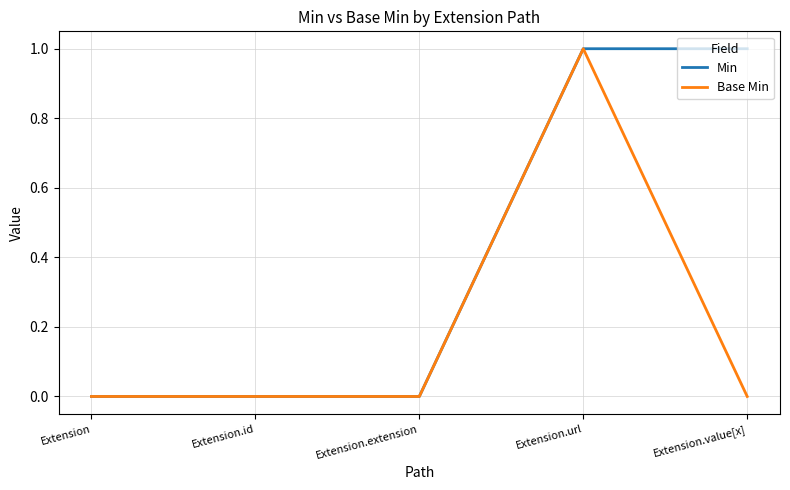

Reading left to right, list all the values displayed in this chart.

Min: Extension=0	Extension.id=0	Extension.extension=0	Extension.url=1	Extension.value[x]=1
Base Min: Extension=0	Extension.id=0	Extension.extension=0	Extension.url=1	Extension.value[x]=0